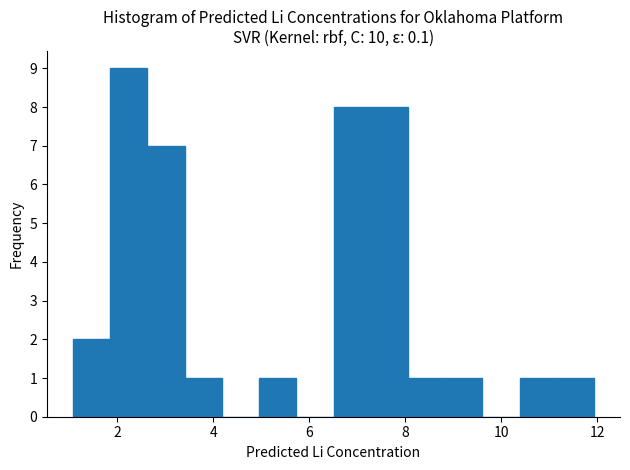

Read against the x-axis, roughly where is the centre of the tallest bar?

2.2